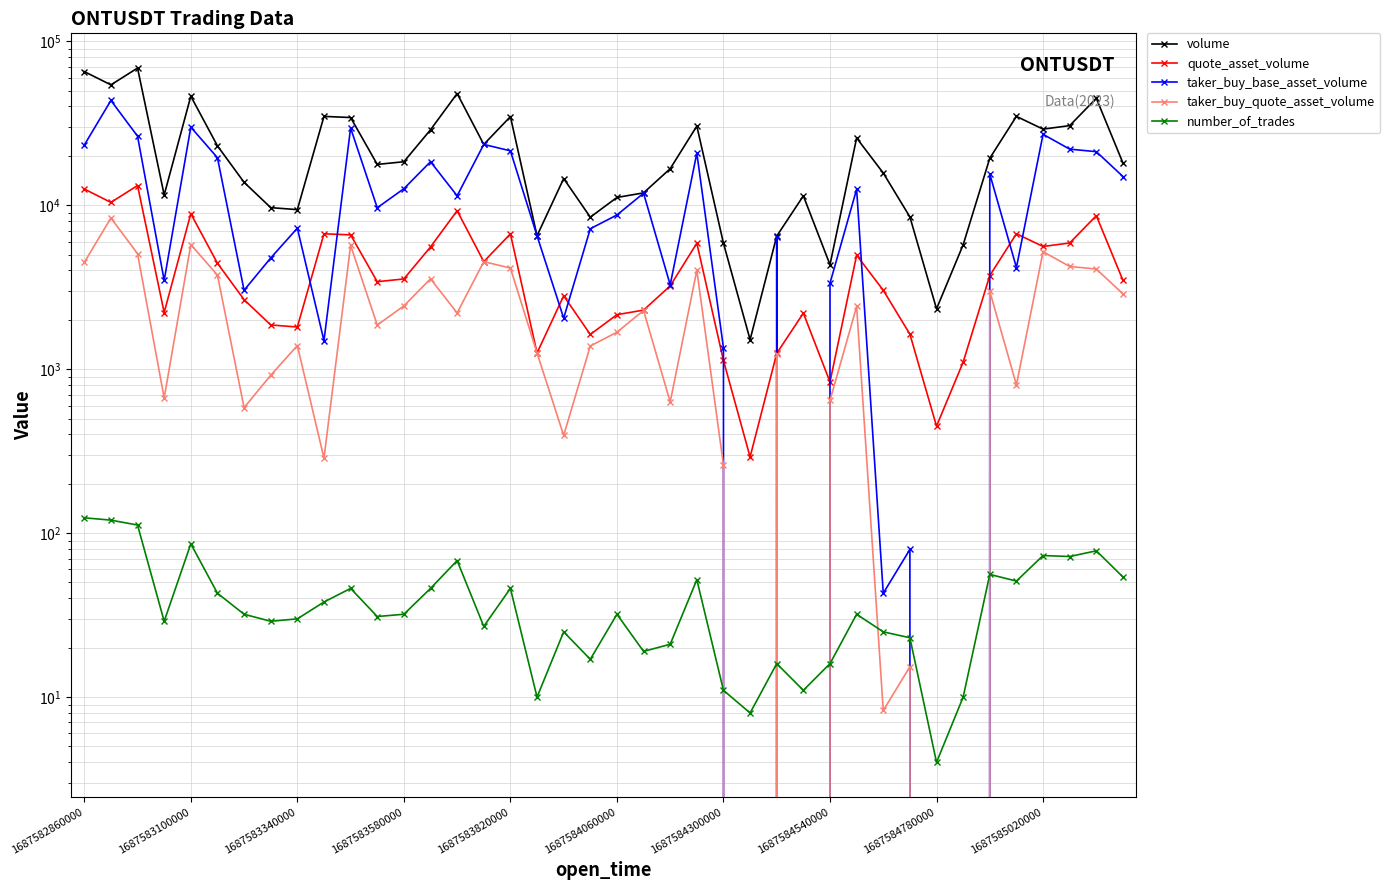

What is the value of the number_of_trades point at the 16th from the left?

27.0